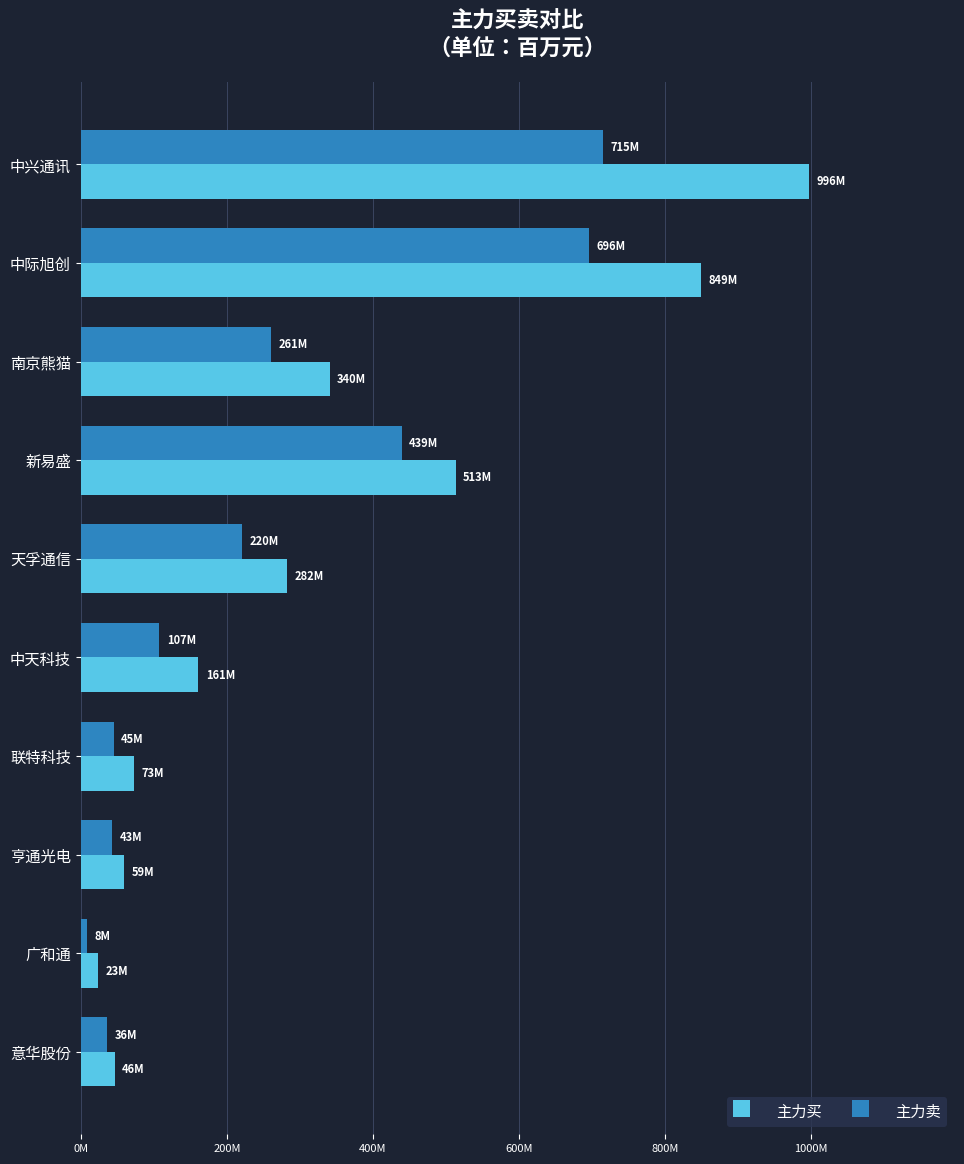

What are all the series names shown in the legend?

主力买, 主力卖